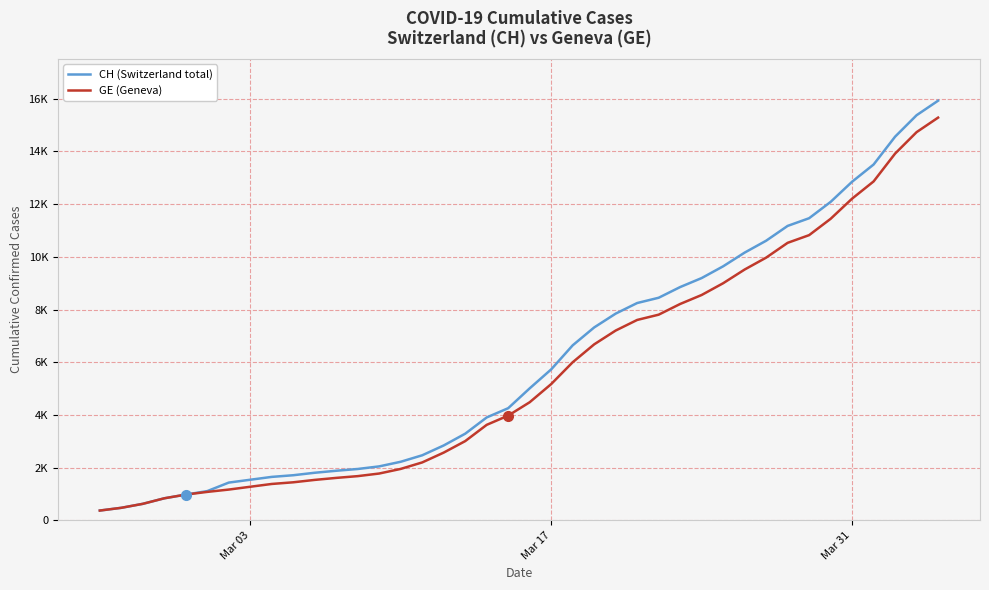

Is this an area chart (filled region under the line)?

No